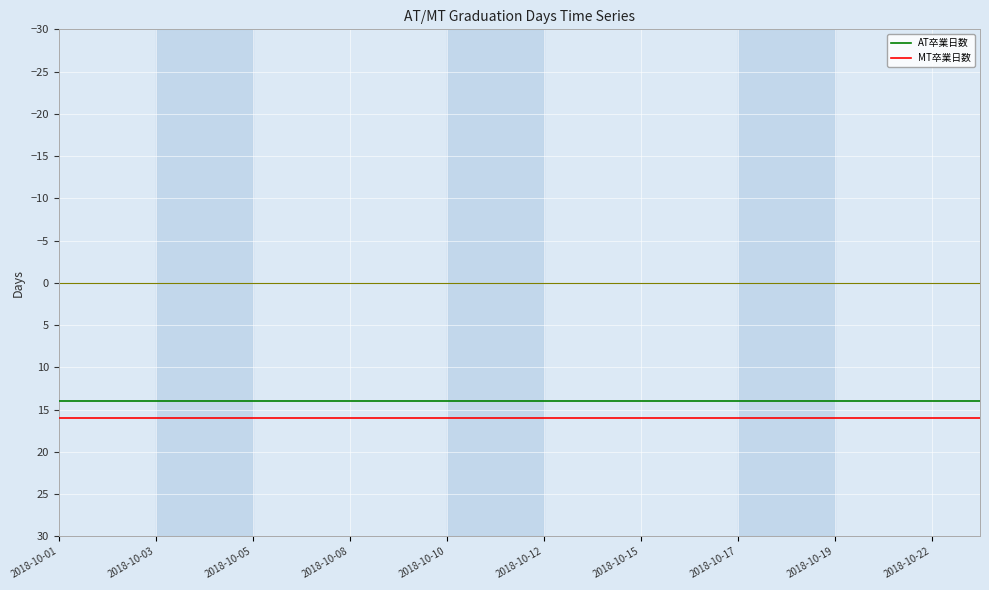

True or false: MT卒業日数 and AT卒業日数 cross at least once.

False